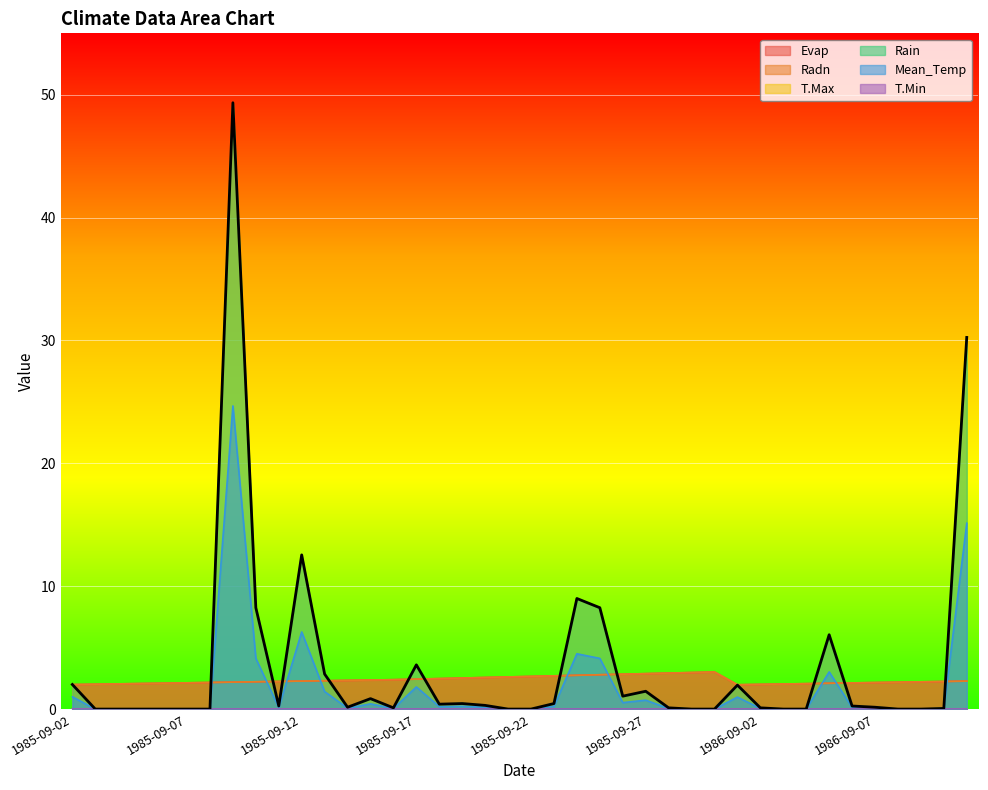

What is the difference between the Mean_Temp values at 1986-09-01 and 1985-09-20?

0.8